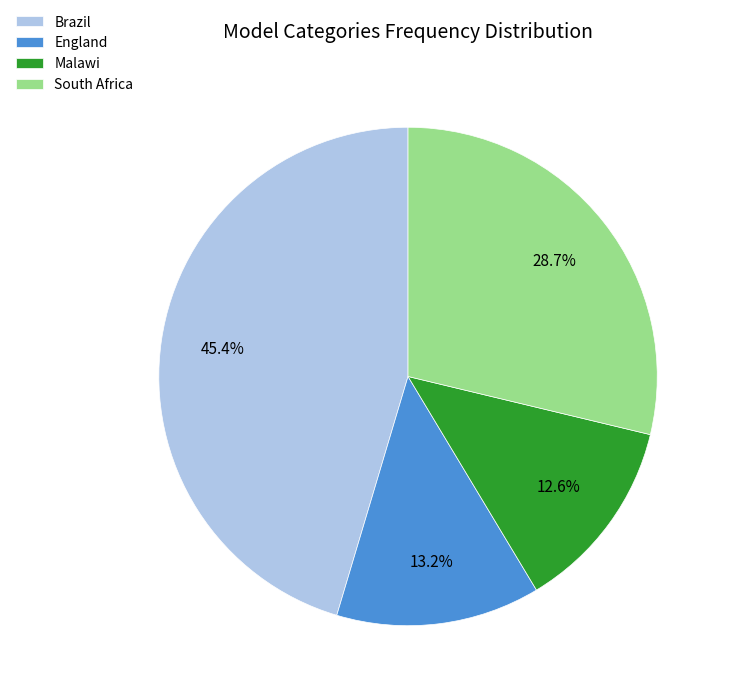

Is there any slice that represents more than half of the pie?

No